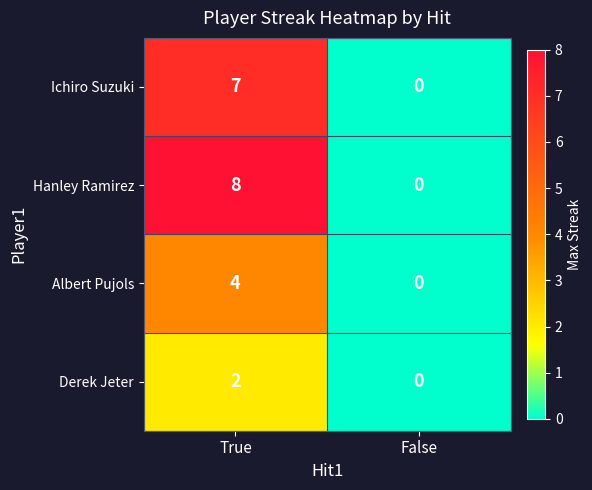

What is the total value across all series at True?

21